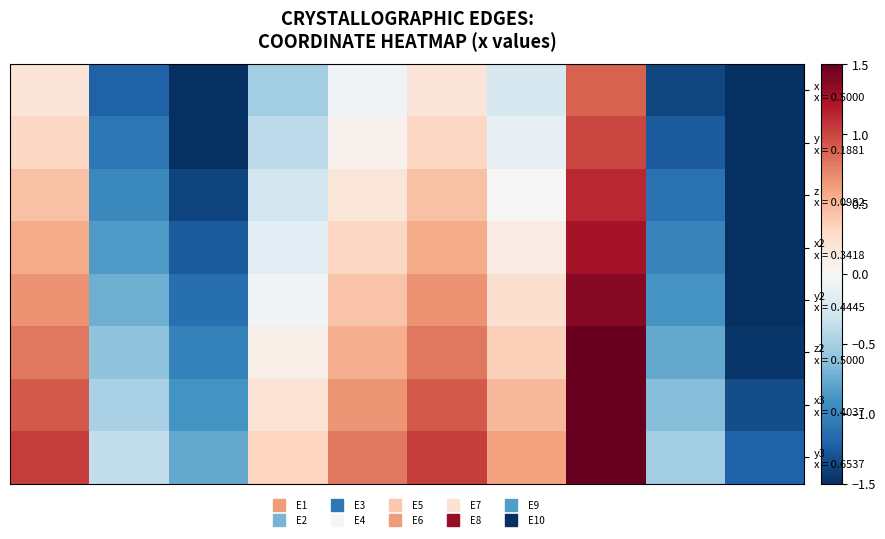

What is the average value of the x x = 0.5000 series?

-0.5